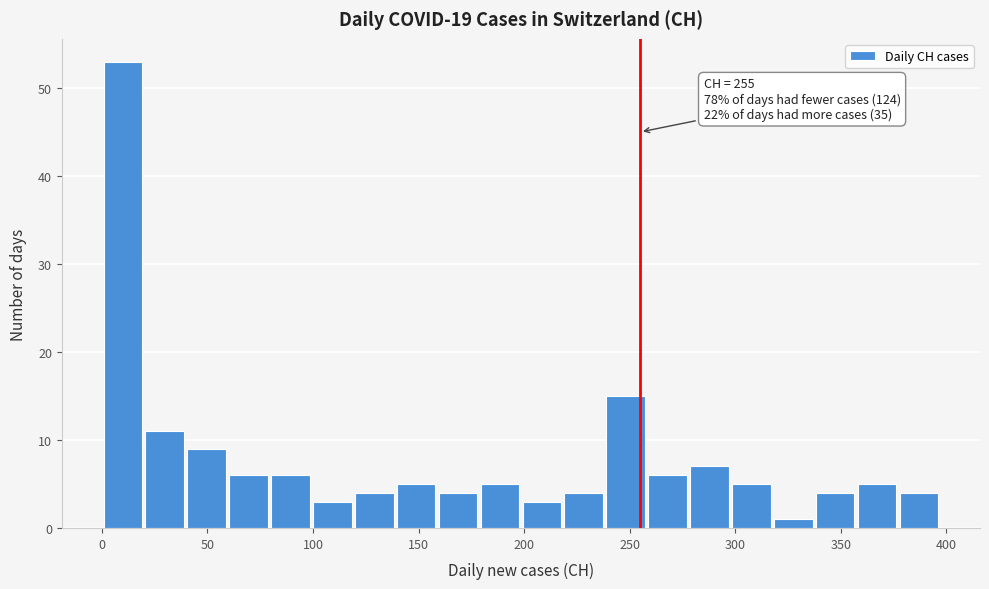

Around what value on the x-axis is the tallest bar? Give the approximate position of its centre, as read against the axis.

10